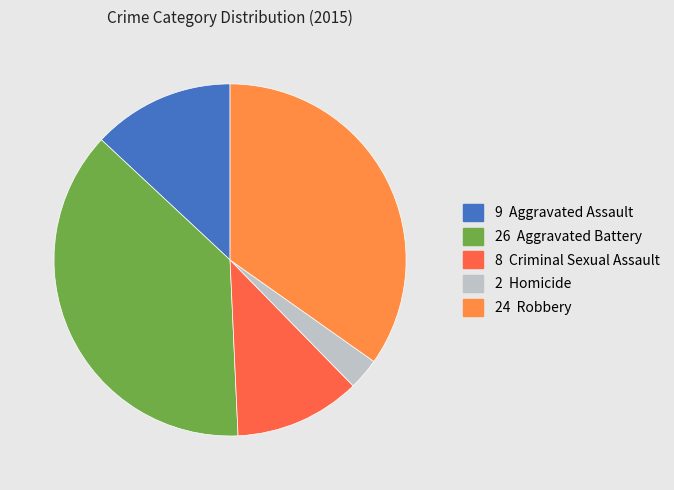

Does any single category account for the majority?

No